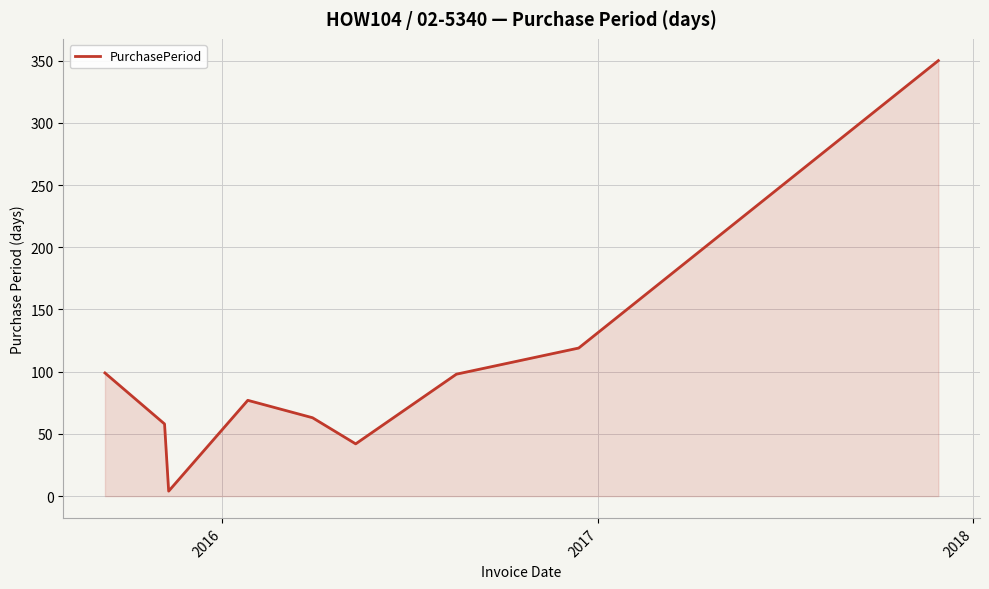

What is the maximum value shown in the chart?

350